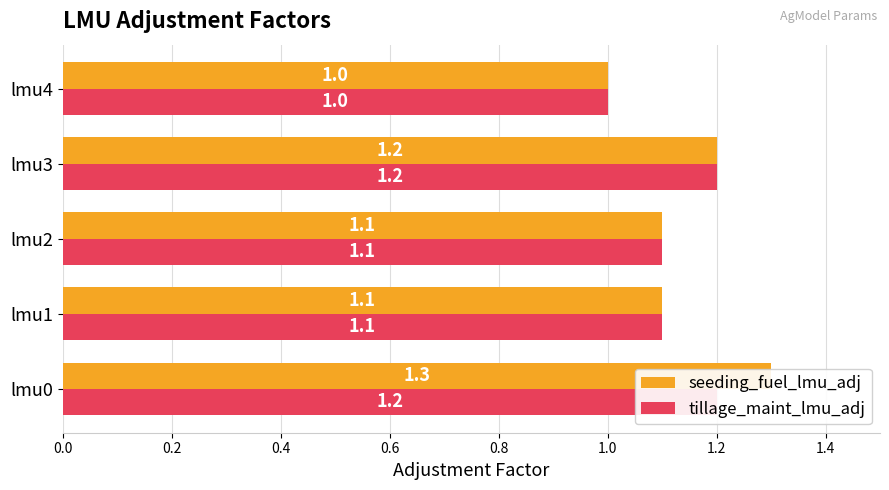

How many seeding_fuel_lmu_adj values are between 1 and 2?

5